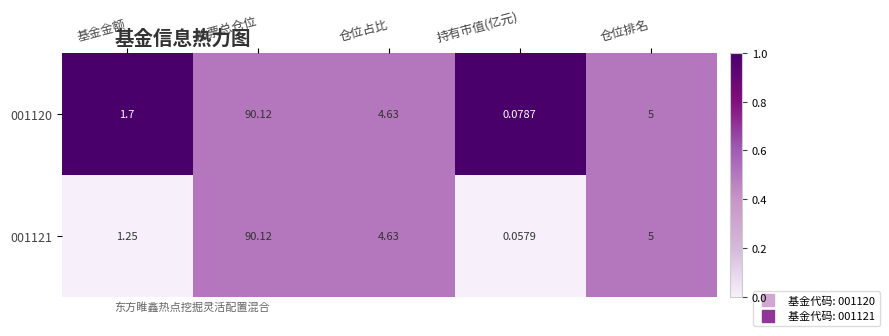

At which category does the chart reach its minimum across all series?

持有市值(亿元)